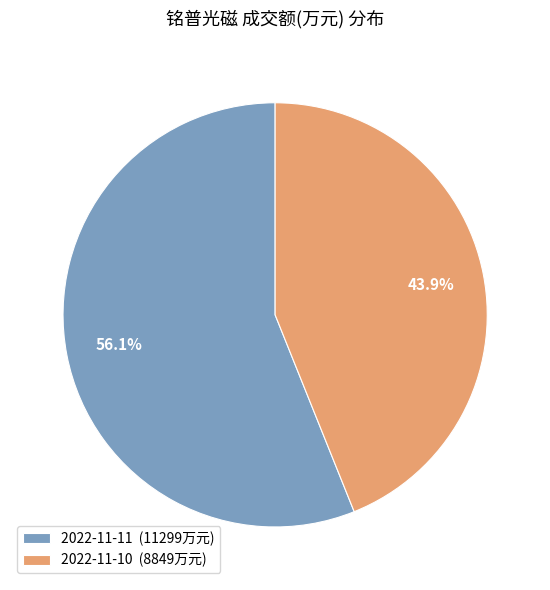

To the nearest percent, what is the combined percentage of 2022-11-11 and 2022-11-10?

100%